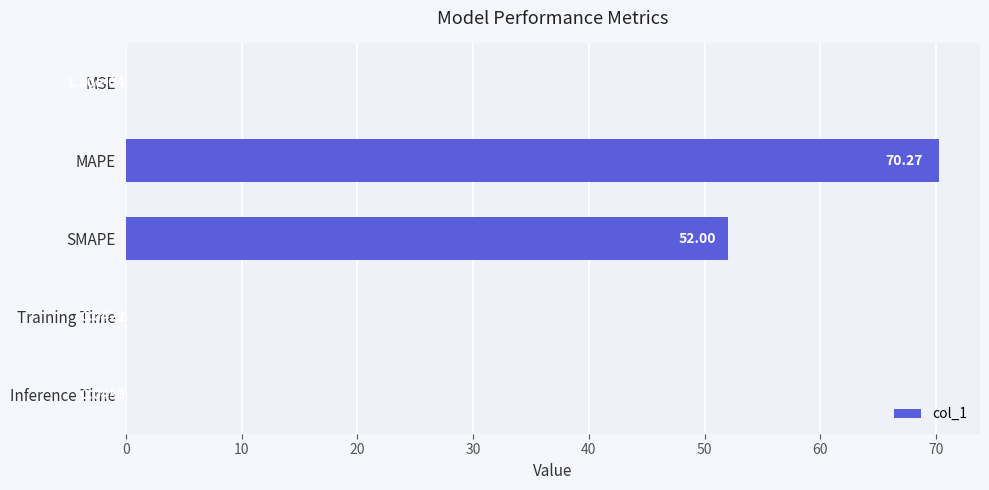

What is the sum of all values?

122.4